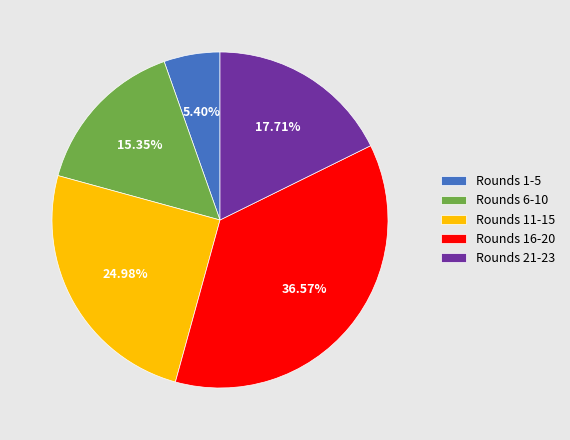

Approximately how many times larger is the value at Rounds 21-23 compared to Rounds 1-5?

3.3